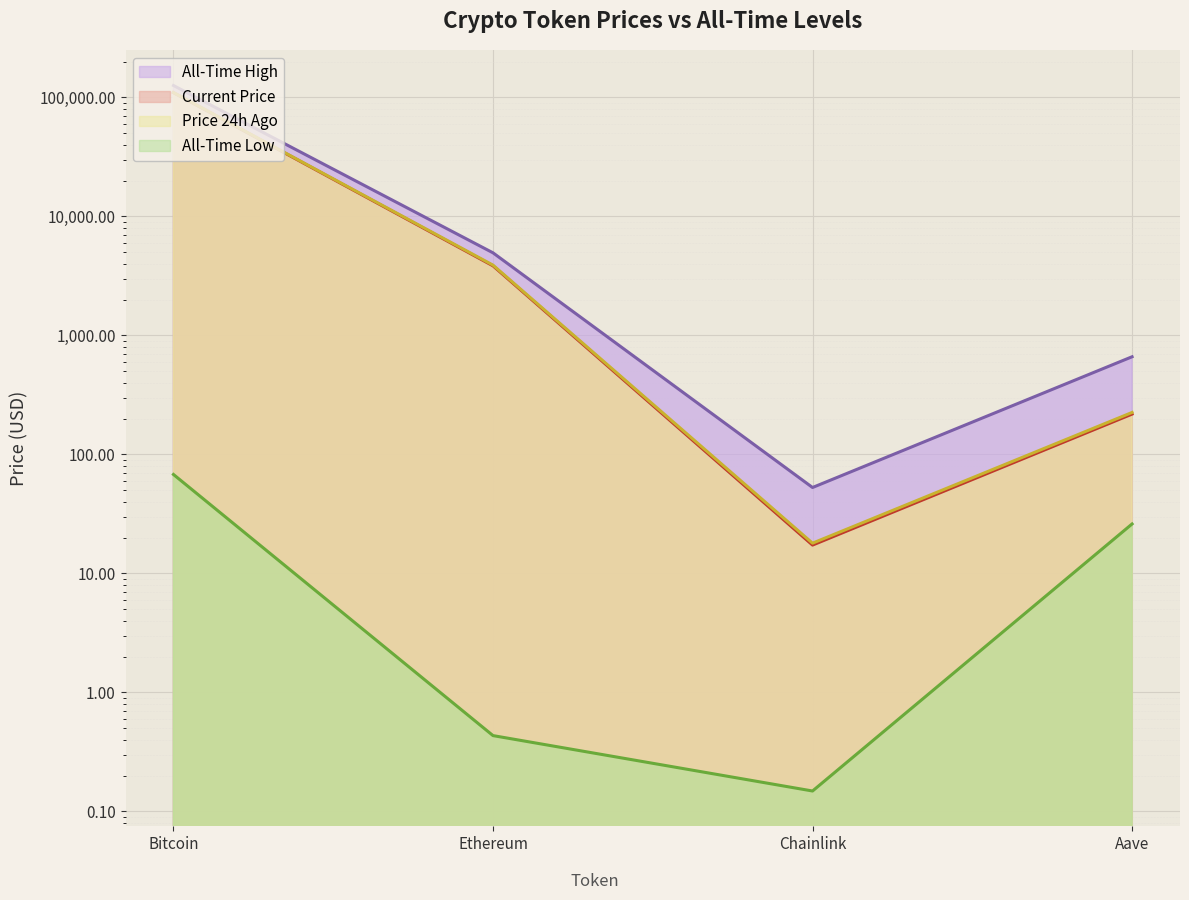

What is the difference between the allTimeHigh values at Ethereum and Aave?

4284.4